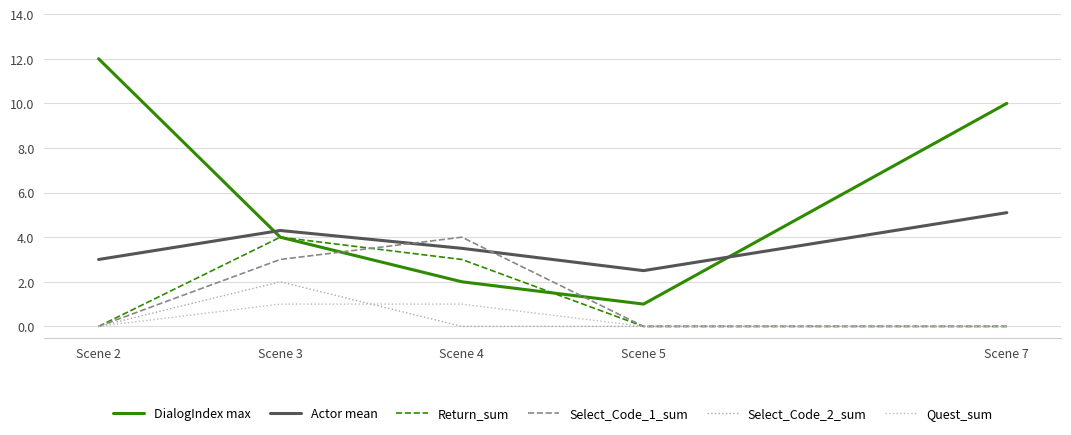

Which series has the largest total across all categories?

DialogIndex max